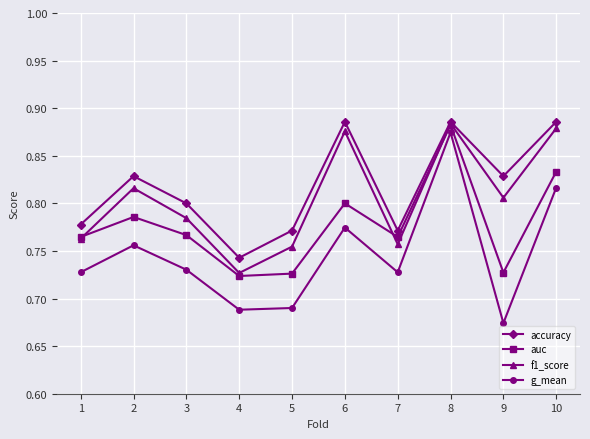

Between 2 and 6, which series saw the biggest shift?

f1_score